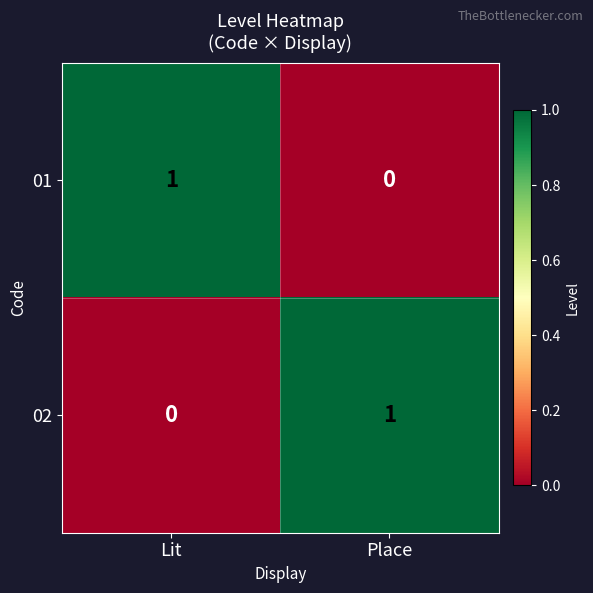

True or false: 02 has a value of 1 at Place.

True